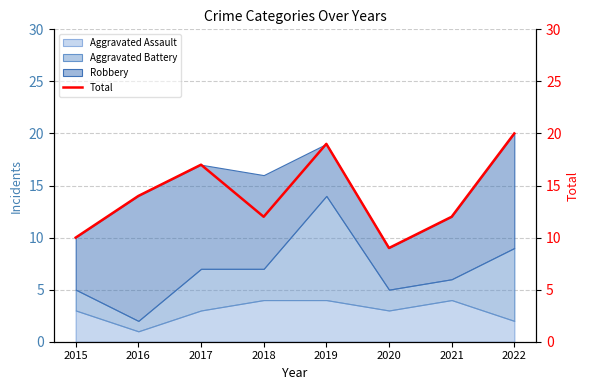

True or false: there are more than 2 points higher than both neighbors.

False